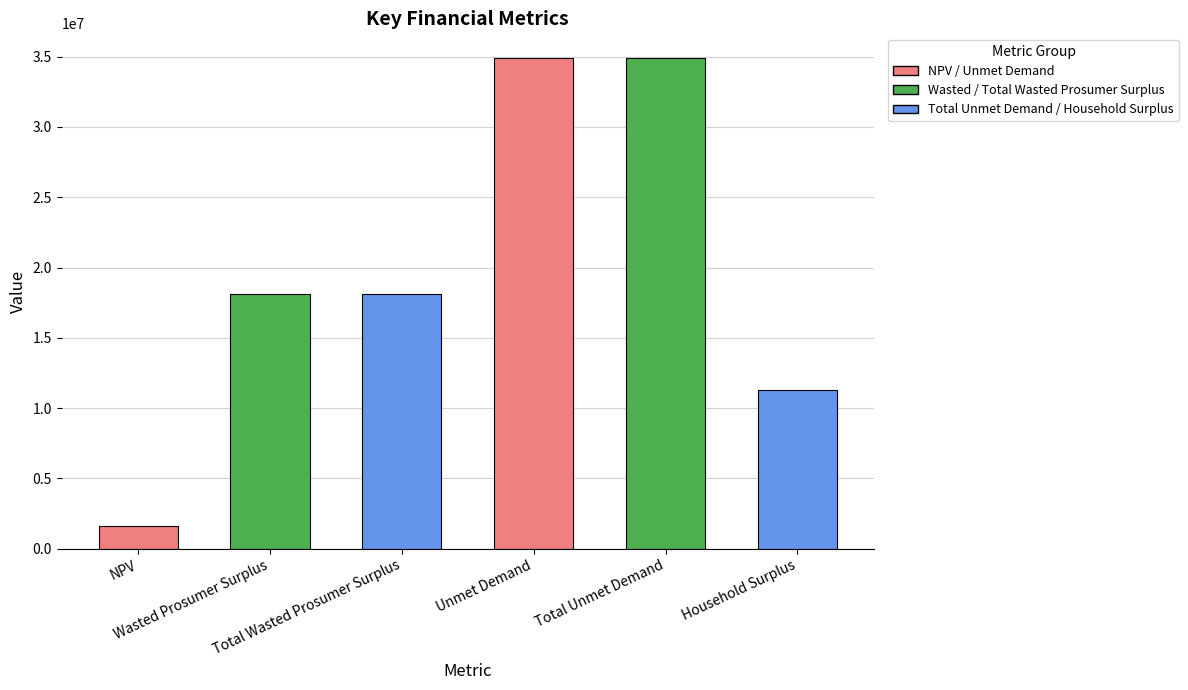

What is the difference between the maximum and minimum values?

33322291.0